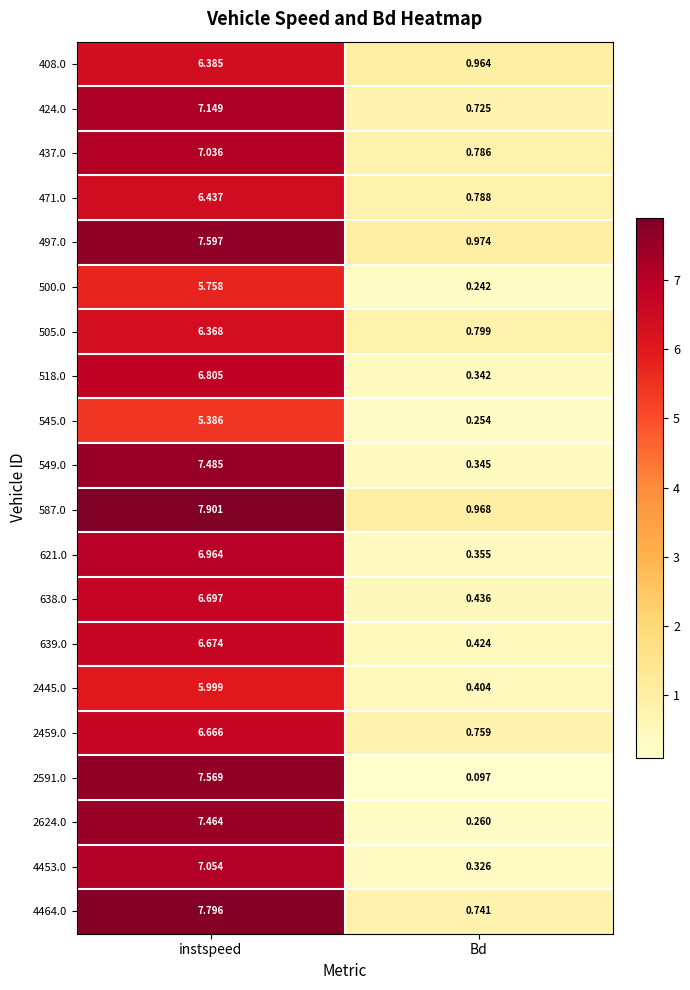

Which category has the lowest value in the 424.0 series?

Bd